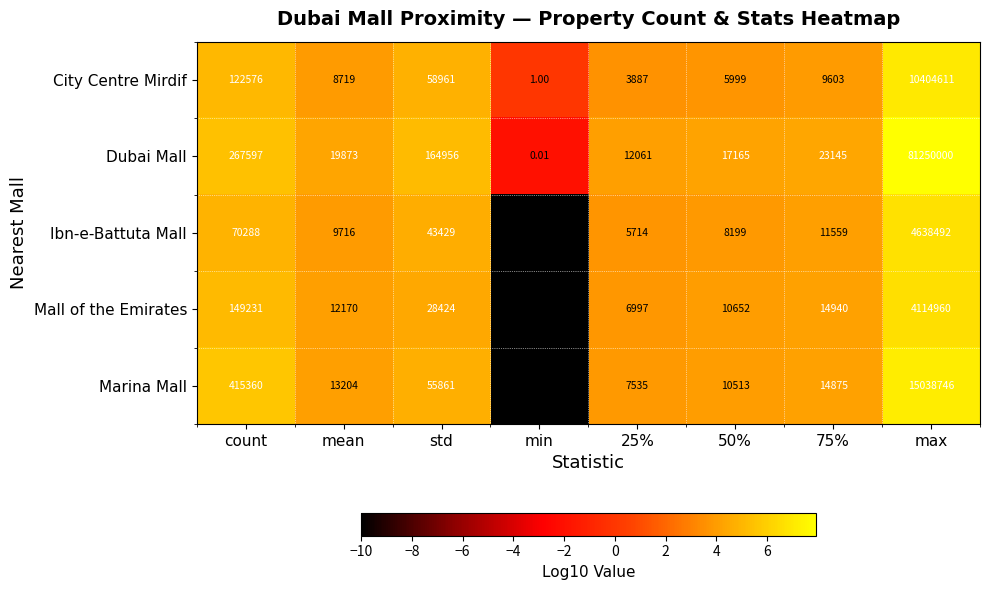

How many distinct data groups are displayed?

5